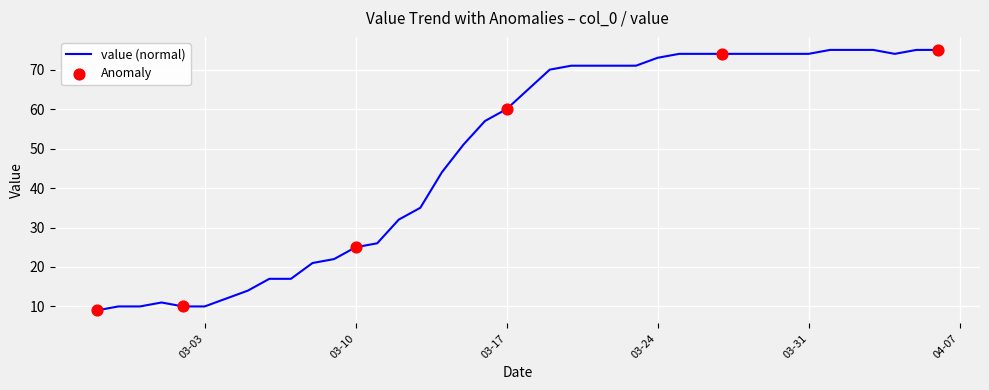

What is the greatest value displayed?

75